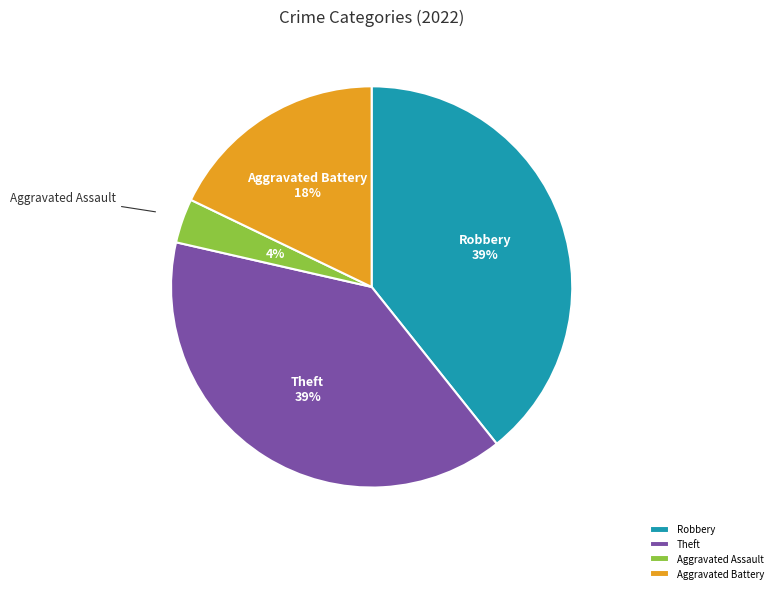

Which category has the smallest portion of the pie?

Aggravated Assault